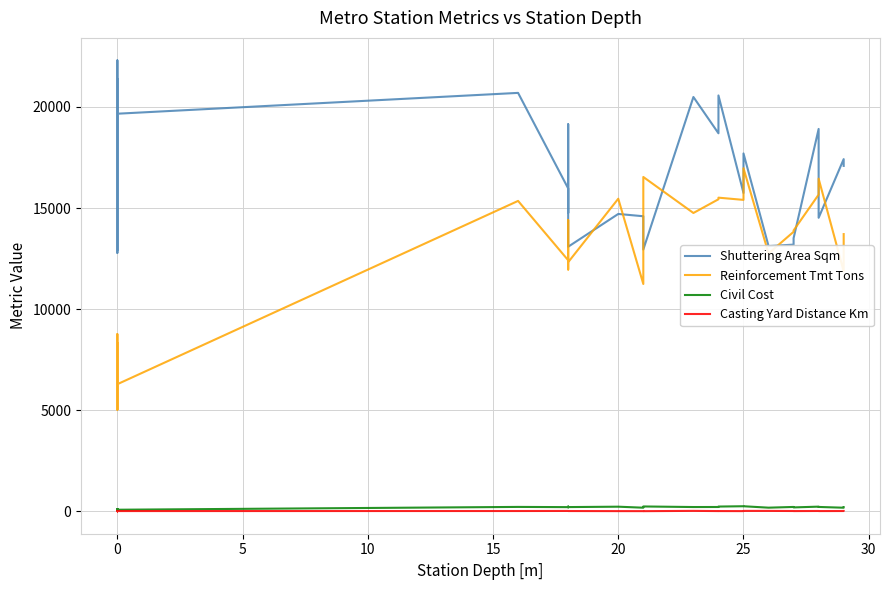

What is the minimum value for Casting Yard Distance Km?

4.0